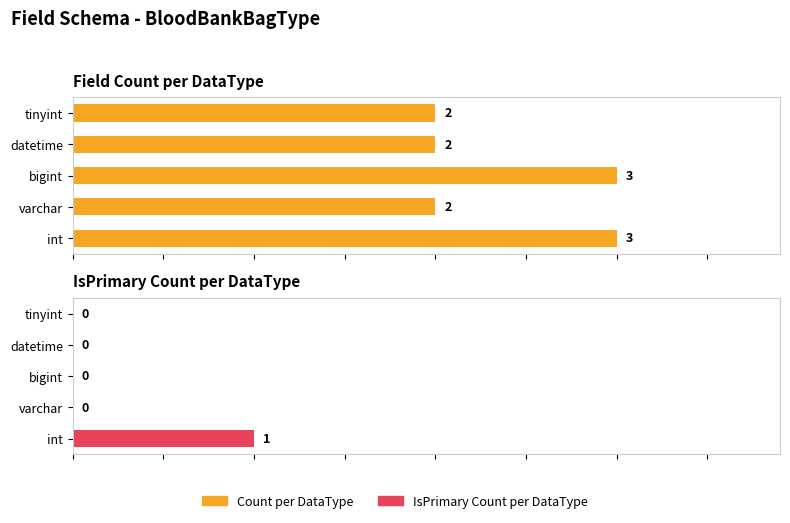

True or false: IsPrimary Count per DataType has a value of 1 at int.

False